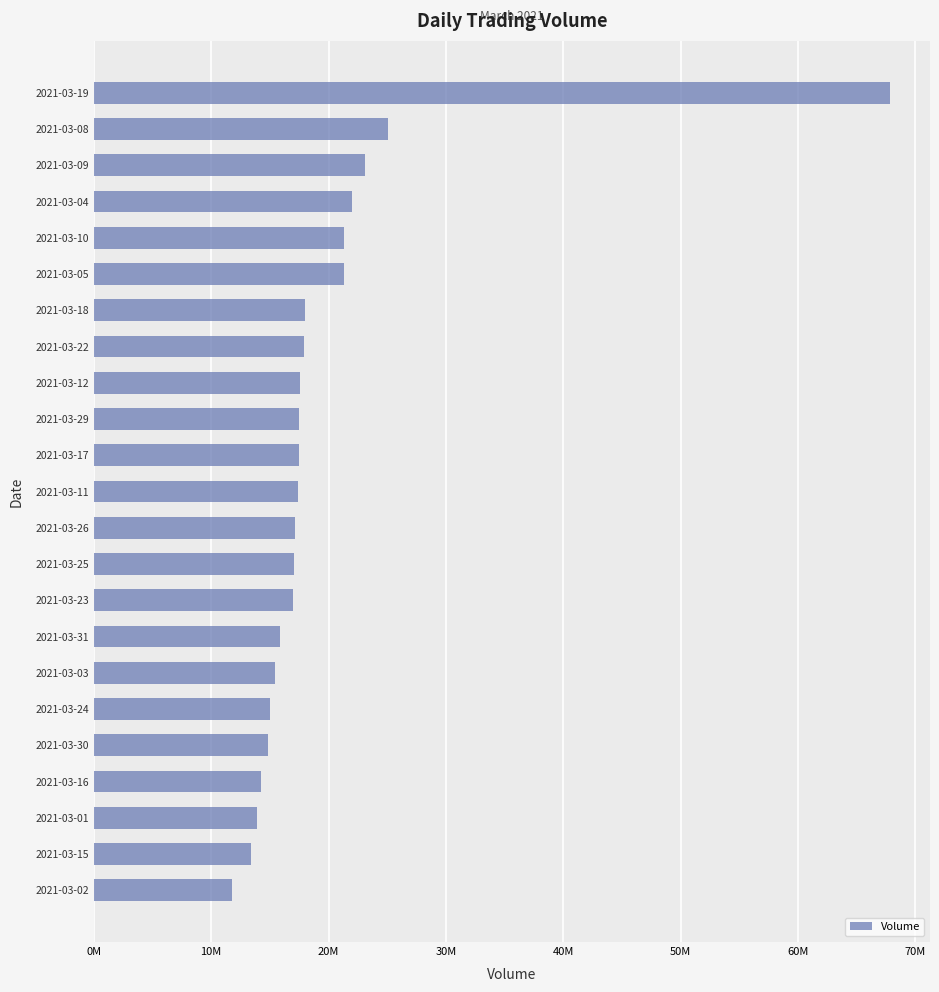

How many distinct data groups are displayed?

1